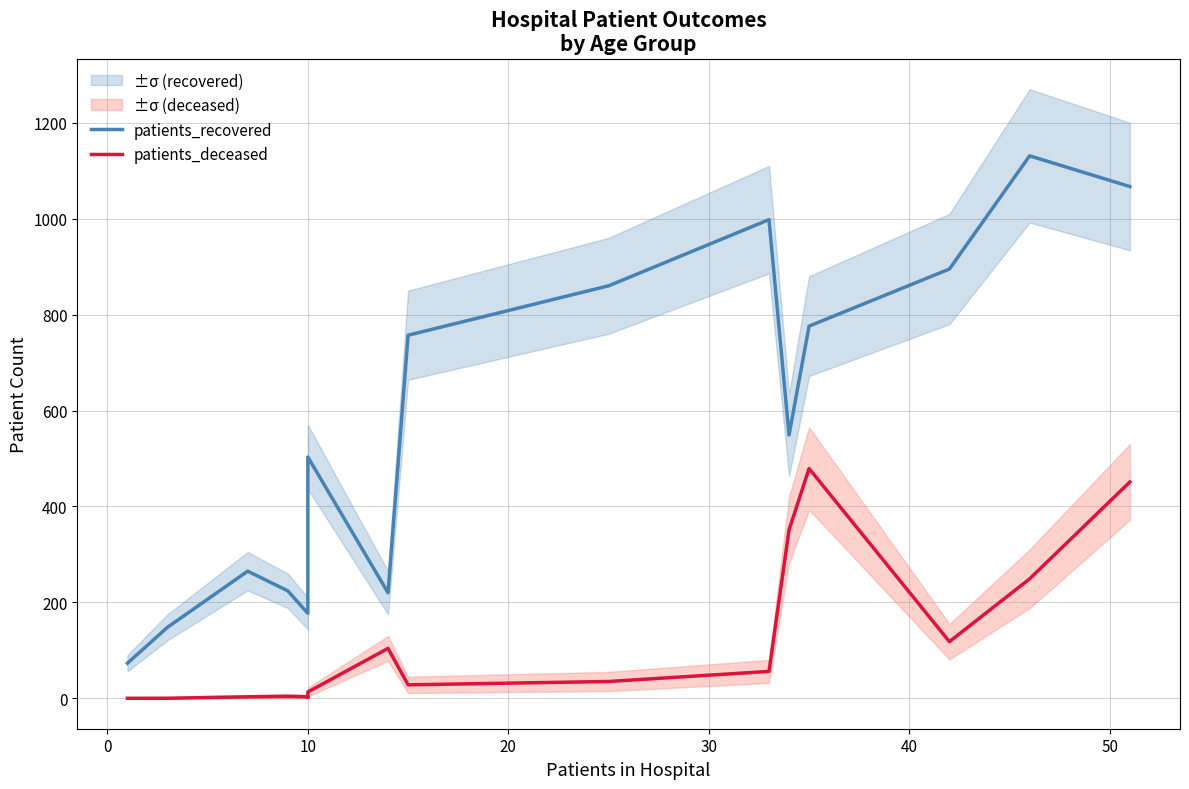

How many data points in patients_recovered are above 549?

7